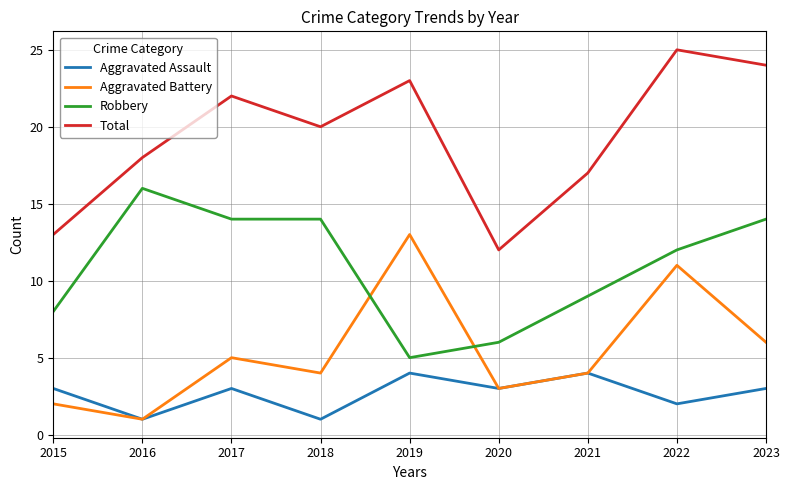

Reading left to right, extract all data points from this chart.

Aggravated Assault: 3	1	3	1	4	3	4	2	3
Aggravated Battery: 2	1	5	4	13	3	4	11	6
Robbery: 8	16	14	14	5	6	9	12	14
Total: 13	18	22	20	23	12	17	25	24